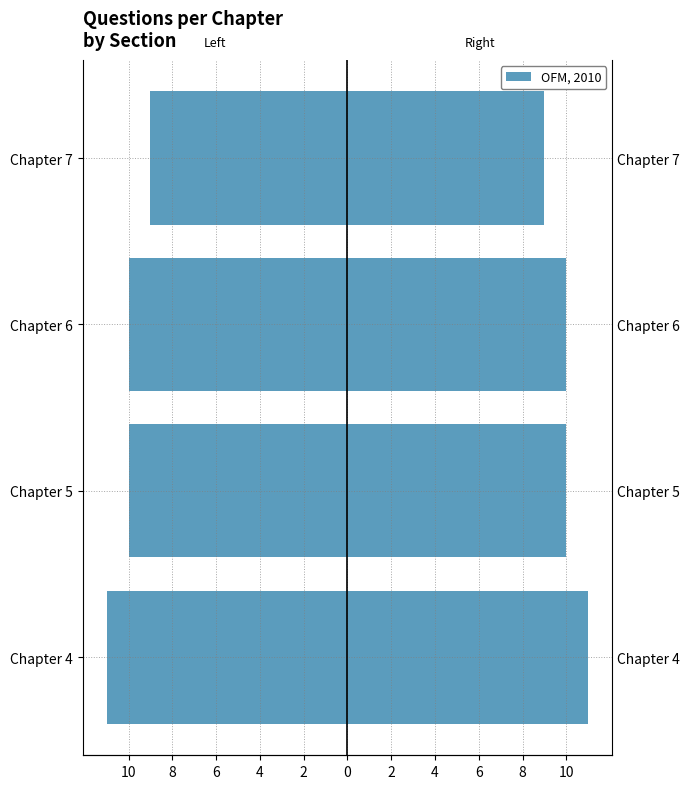

The value of Questions (right) at Chapter 6 is 10. True or false?

True